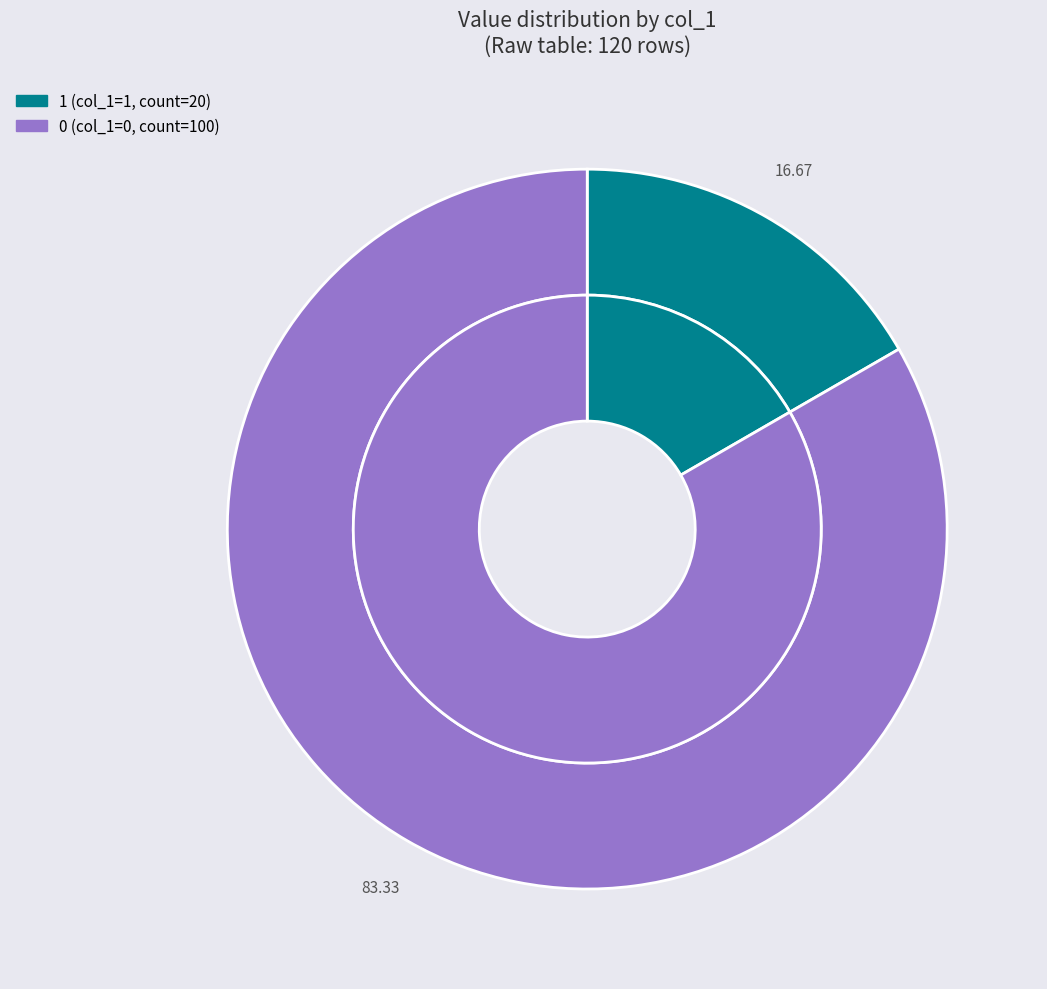

What is the ratio of the value at 1 to the value at 0?

0.2